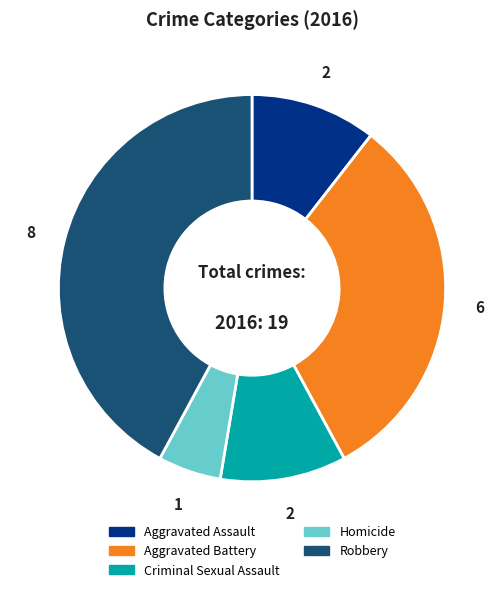

Count the number of slices in the pie.

5